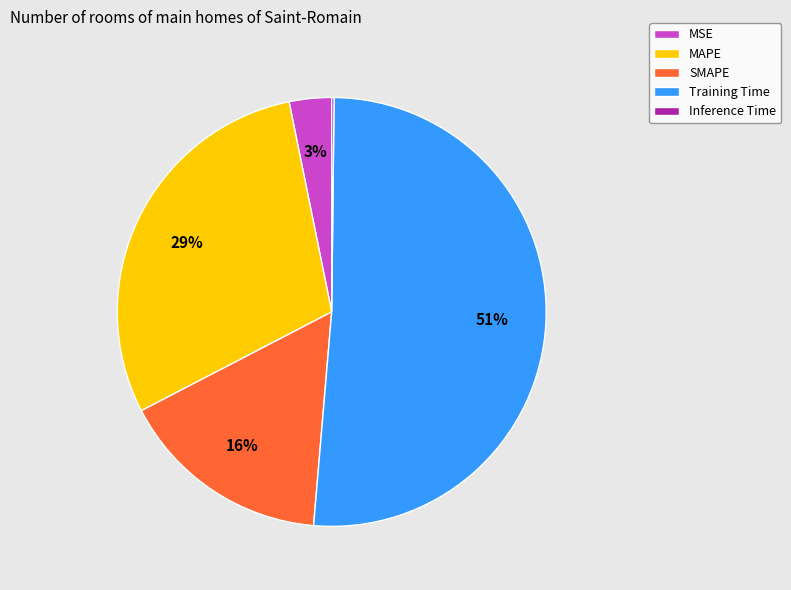

Combined, do MAPE and SMAPE account for over 50%?

No